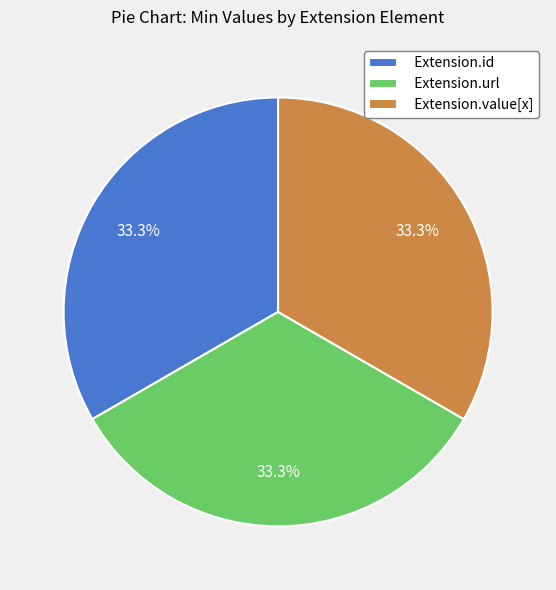

Is there any slice that represents more than half of the pie?

No